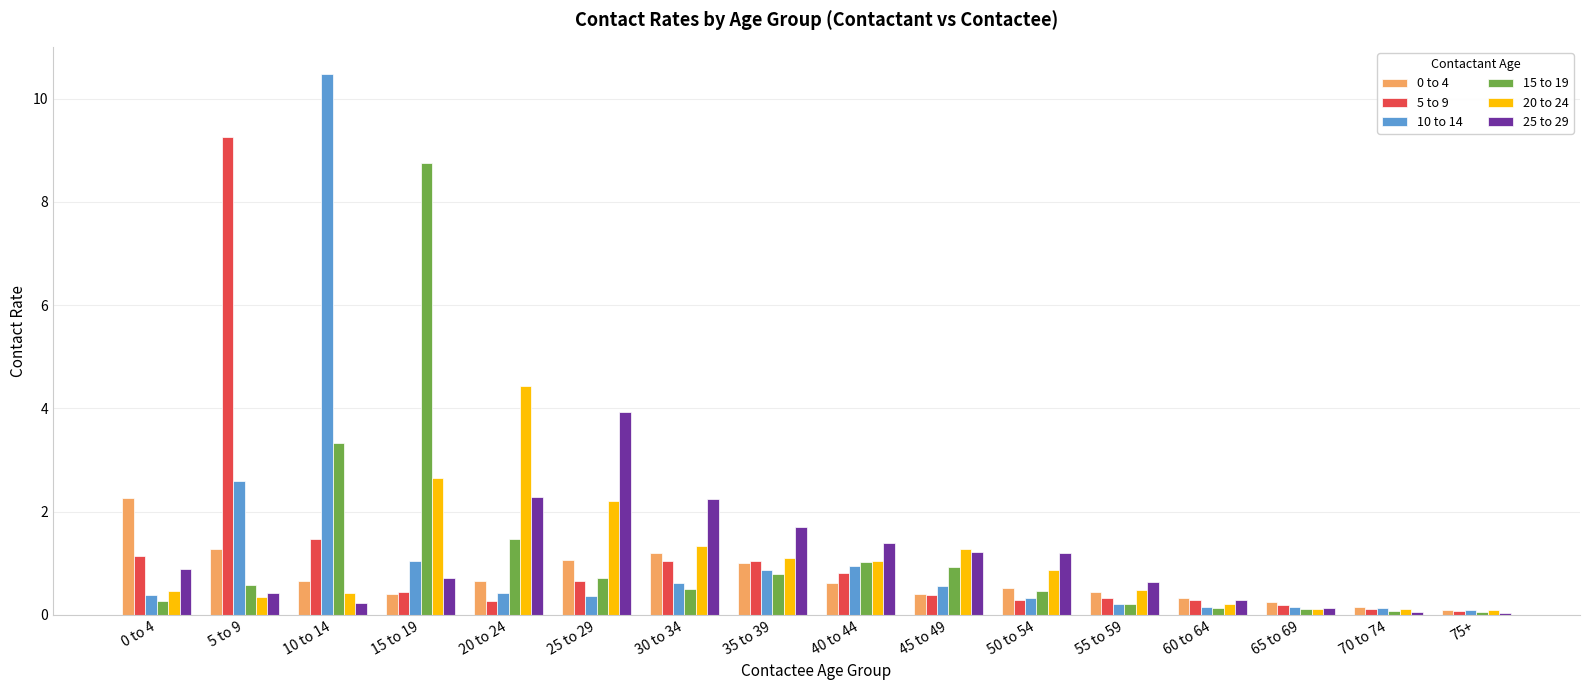

What is the maximum value shown in the chart?

10.5